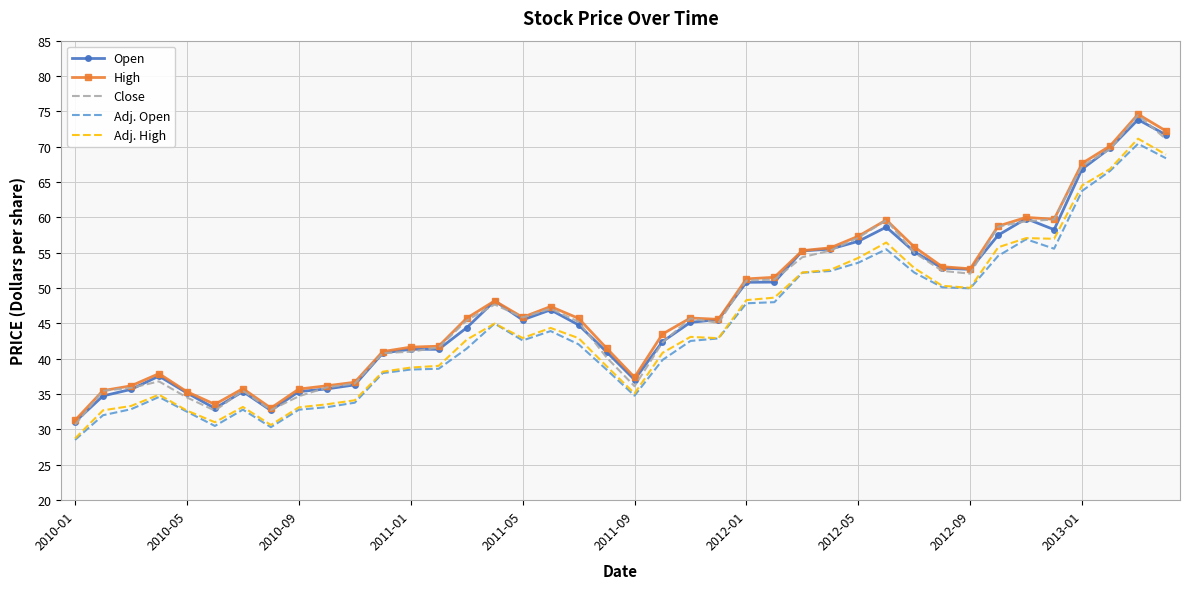

Which series has the widest spread of values?

Close